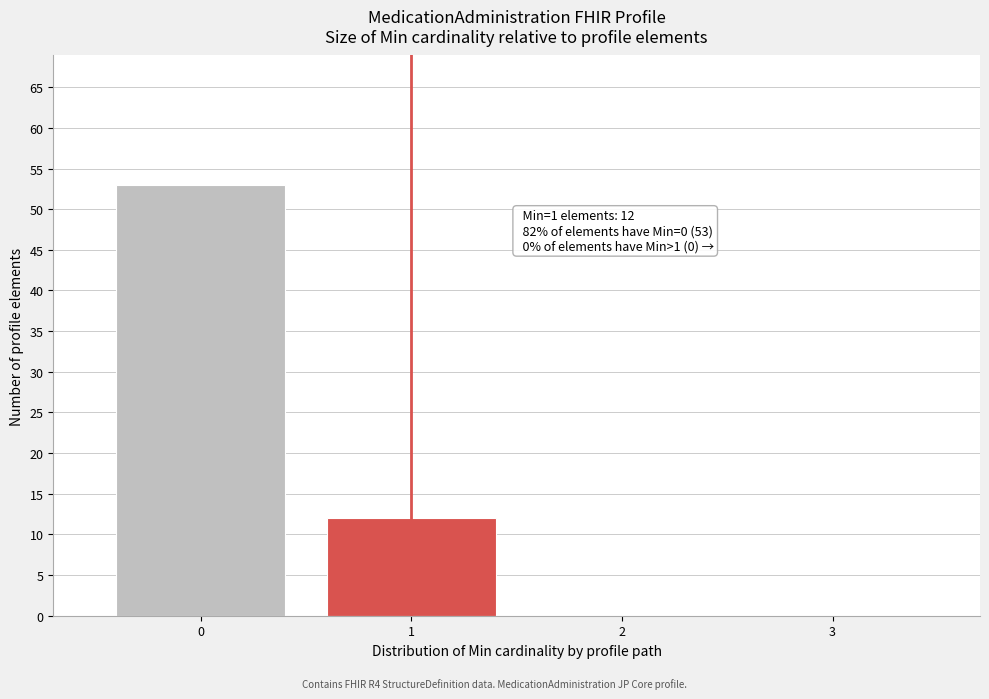

Which range on the x-axis has the tallest bar?

-0.5 to 0.5